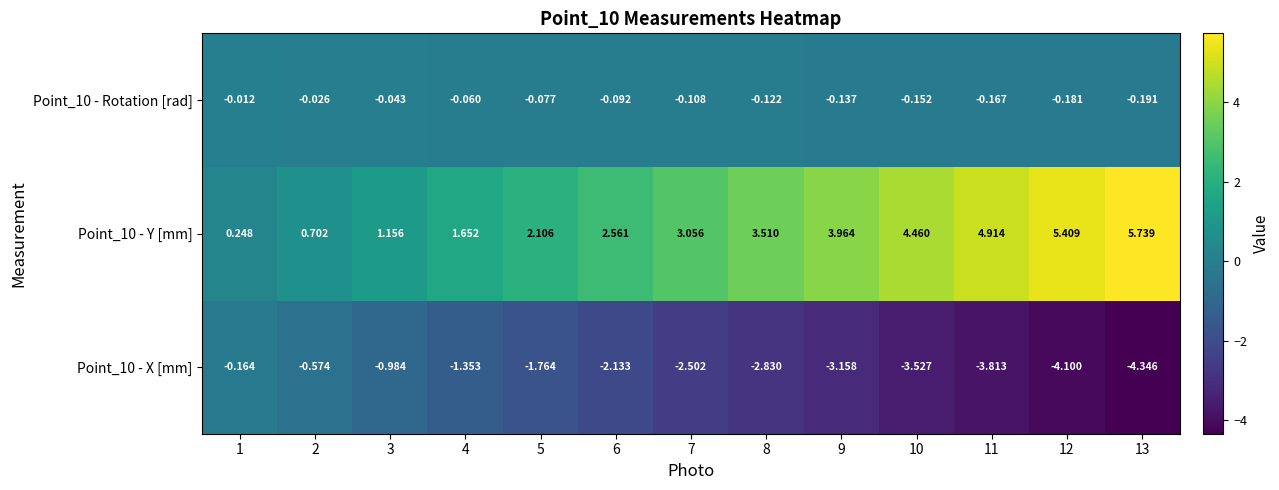

Is the value of Point_10 - X [mm] at 5 greater than the value of Point_10 - Rotation [rad] at 12?

No